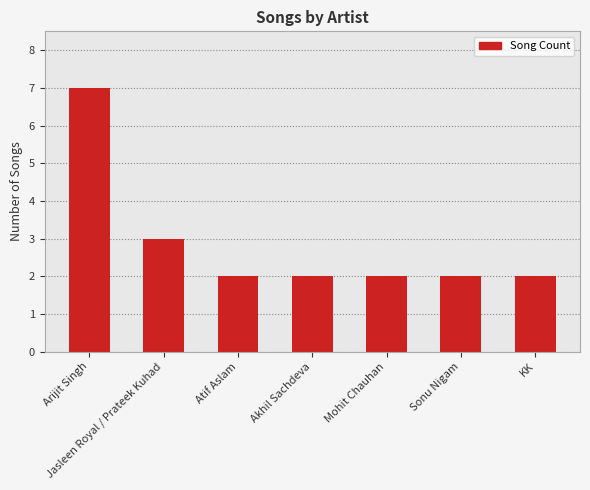

What position from the right is Sonu Nigam?

2